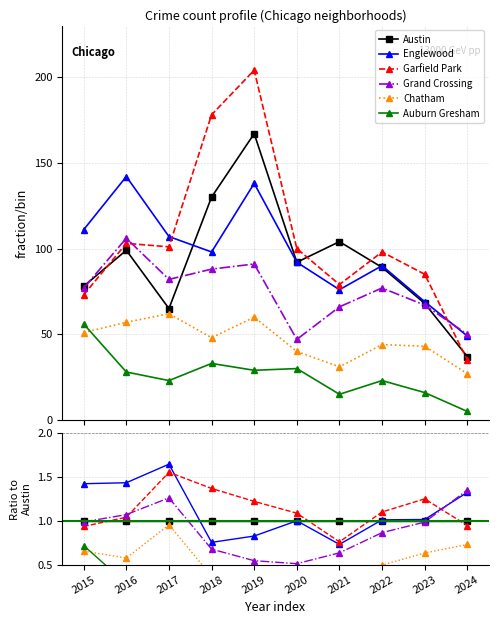

How many distinct data groups are displayed?

6